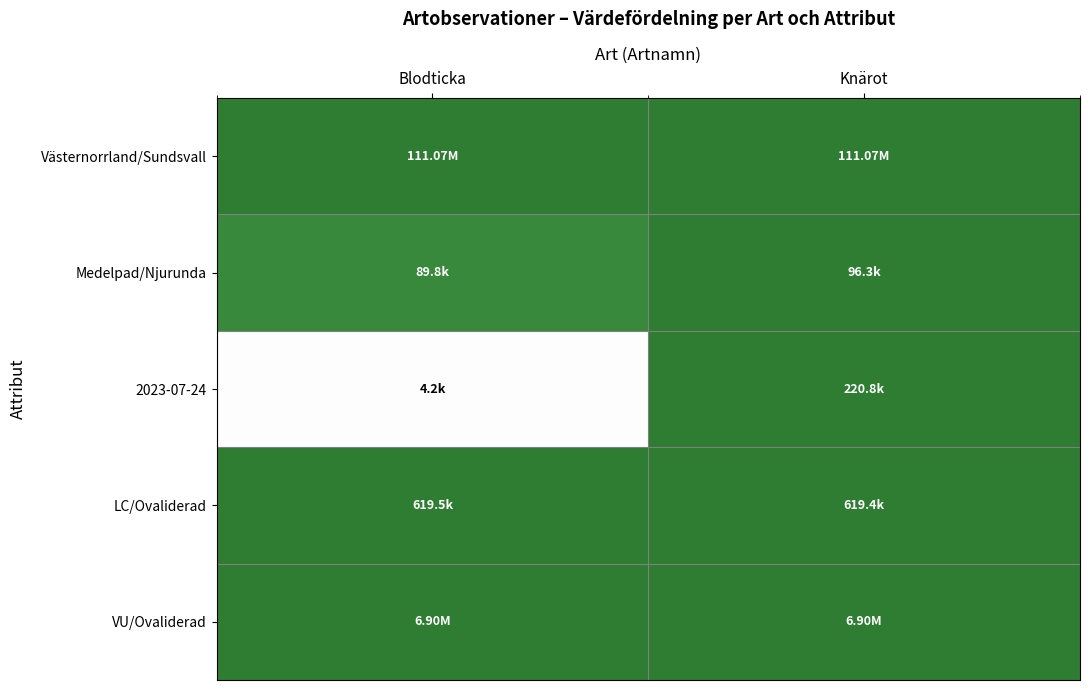

Reading left to right, what are all the values shown in this chart?

Västernorrland/Sundsvall: Blodticka=1.0	Knärot=1.0
Medelpad/Njurunda: Blodticka=0.9	Knärot=1.0
2023-07-24: Blodticka=0.0	Knärot=1.0
LC/Ovaliderad: Blodticka=1.0	Knärot=1.0
VU/Ovaliderad: Blodticka=1.0	Knärot=1.0